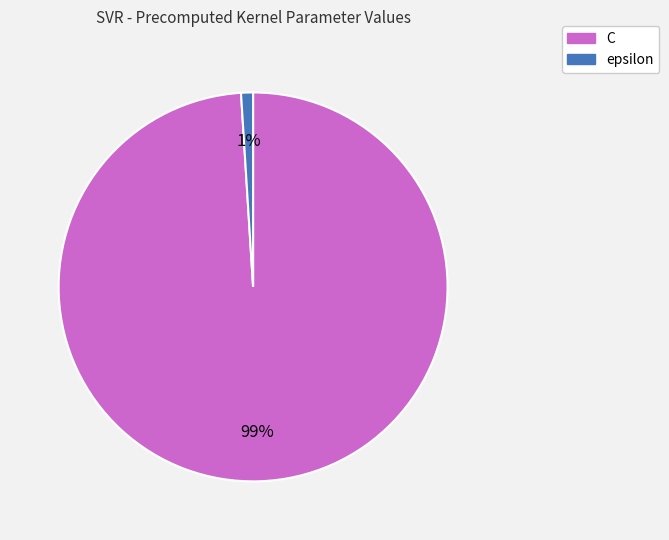

Which slice represents more than half of the pie?

C